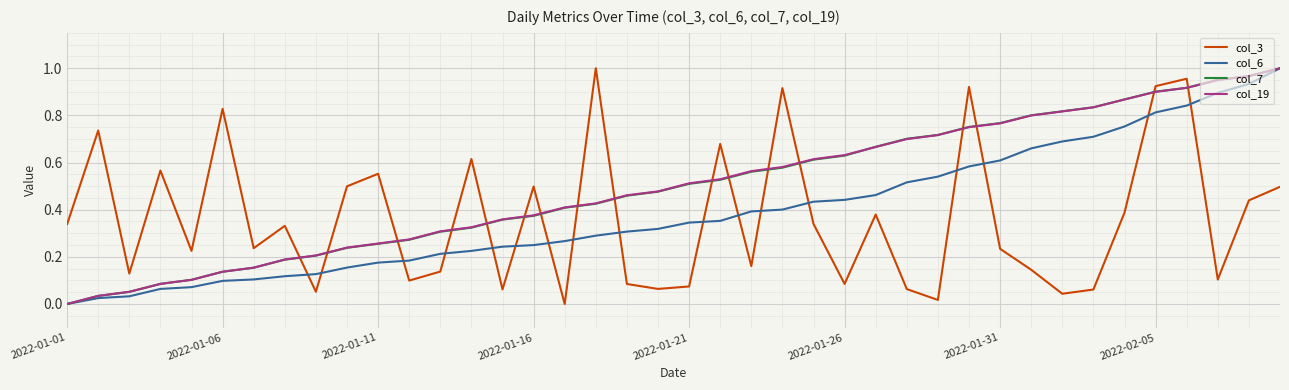

True or false: col_7 and col_3 cross at least once.

True